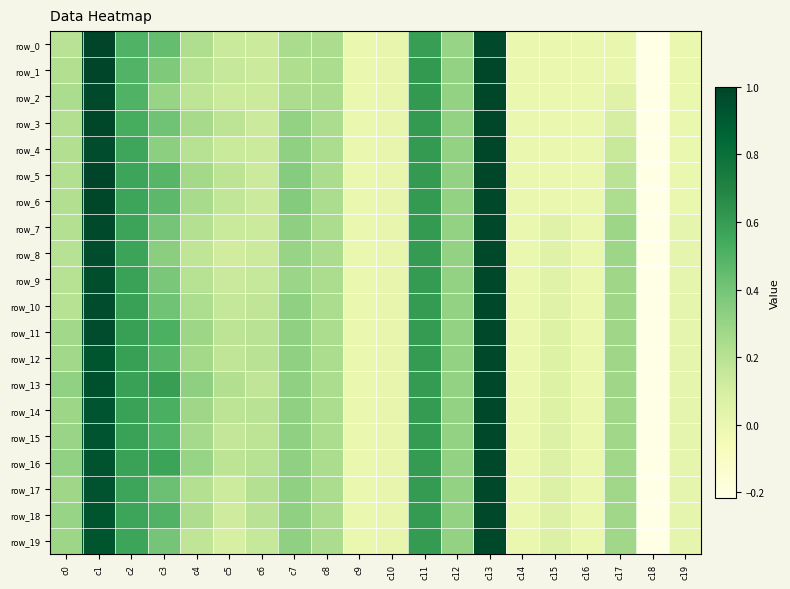

At which category is the sum across all series the highest?

c13